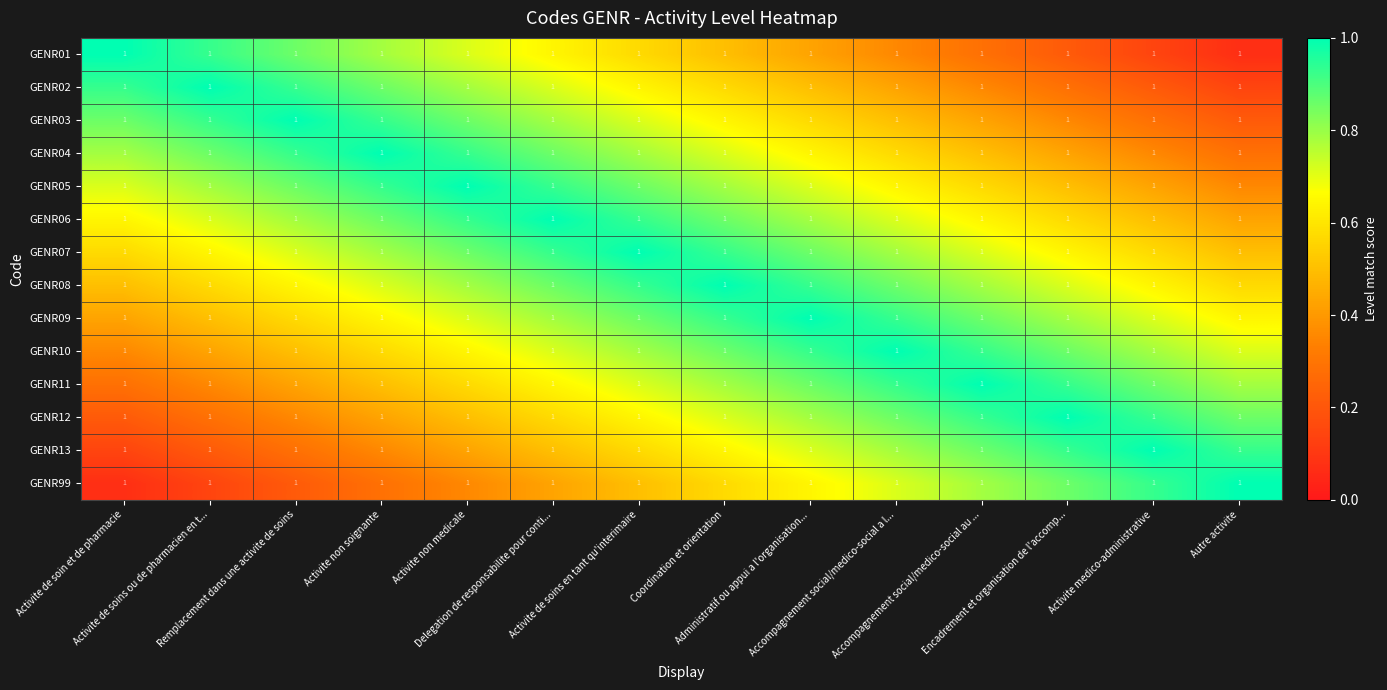

At which category is the sum across all series the highest?

Activite de soins en tant qu'interimaire